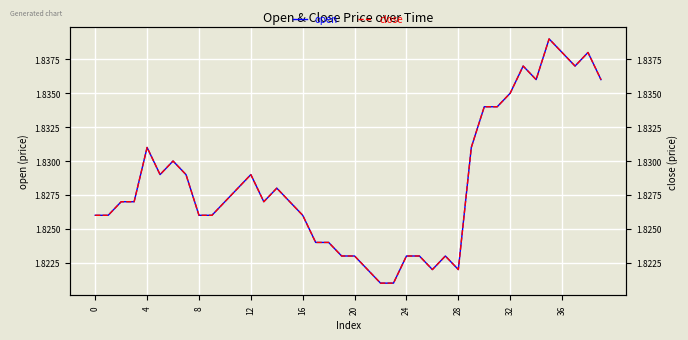

True or false: open and close intersect in this chart.

False